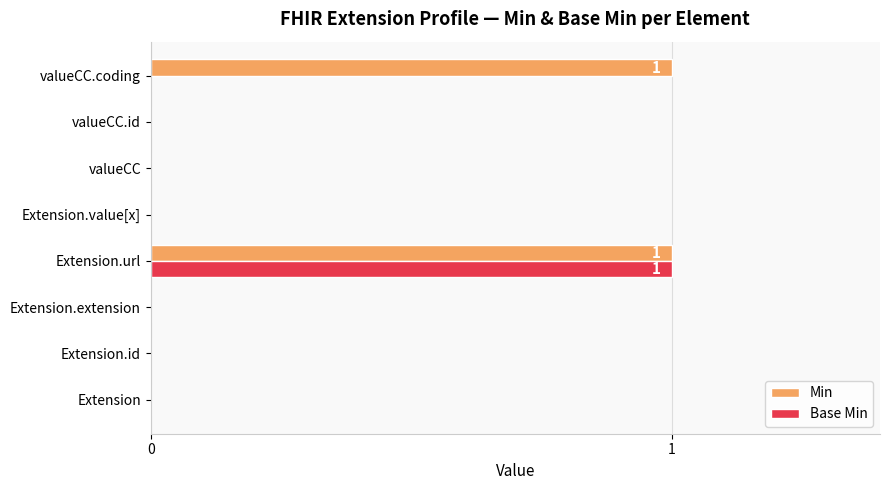

Is the value of Base Min at Extension.url greater than the value of Min at valueCC?

Yes